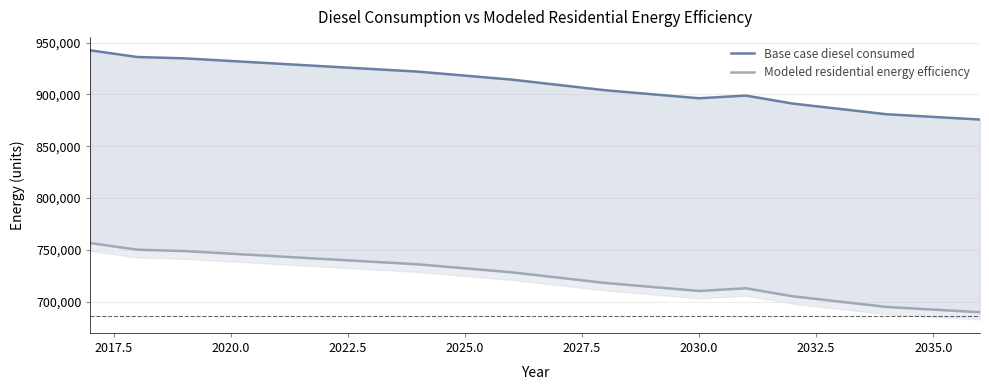

Between 2017.5 and 2022.5, which is larger?

2017.5